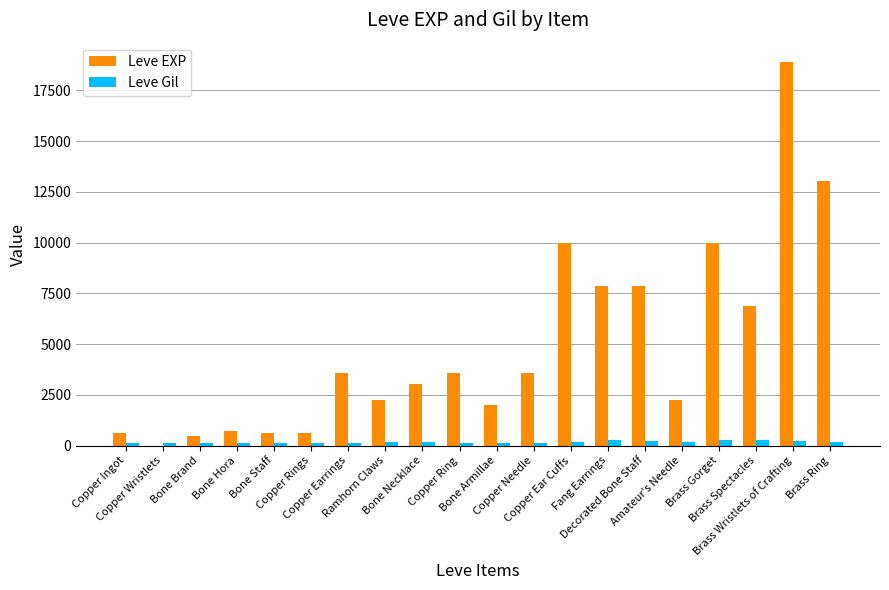

What is the maximum value shown in the chart?

18910